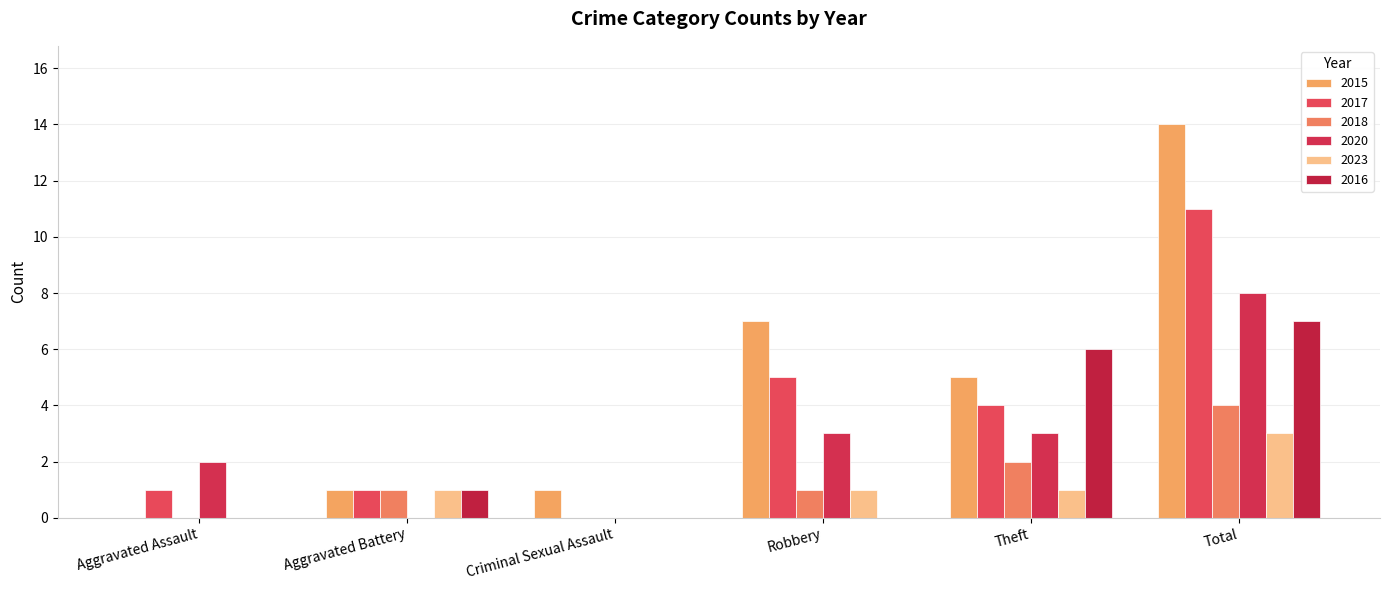

At which label does 2015 first exceed 5?

Robbery